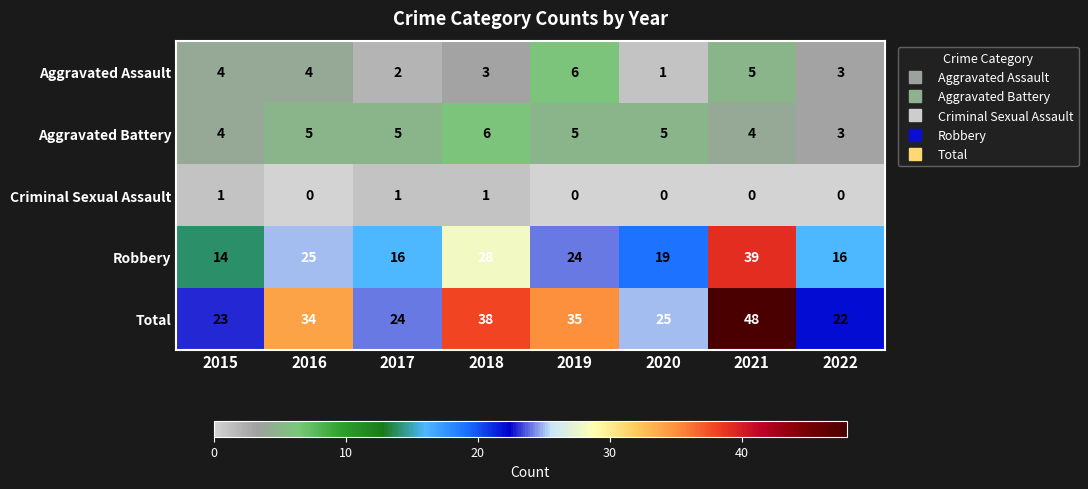

What is the minimum value for Aggravated Battery?

3